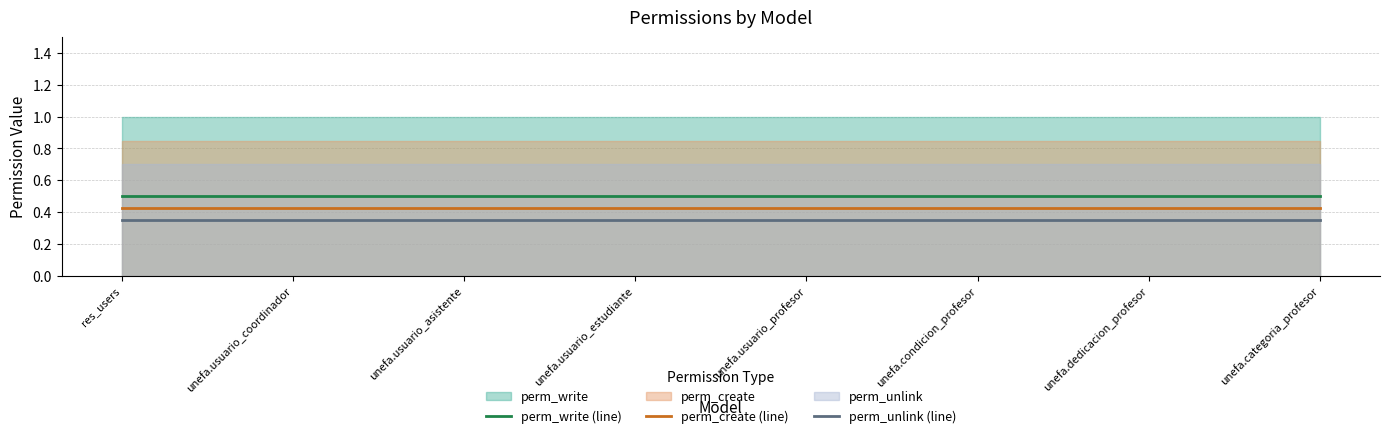

How many lines are shown in the chart?

3